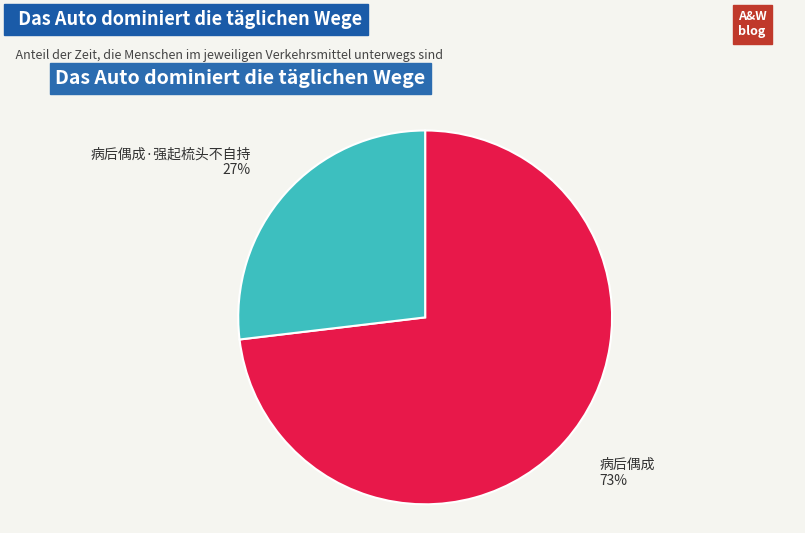

To the nearest percent, what percentage of the pie is 病后偶成?

73%